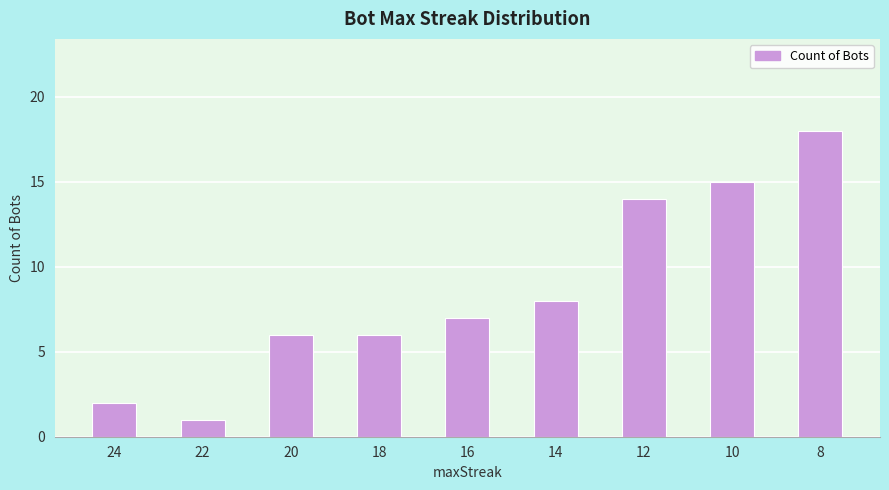

Is it true that the value at 18 is 11?

False